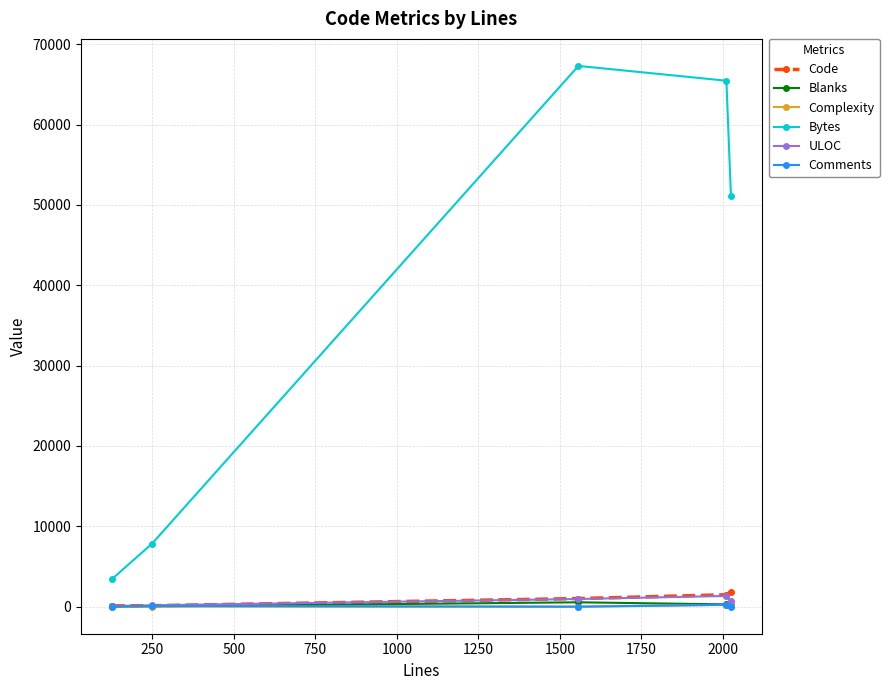

True or false: Bytes has more than 2 points higher than both neighbors.

False